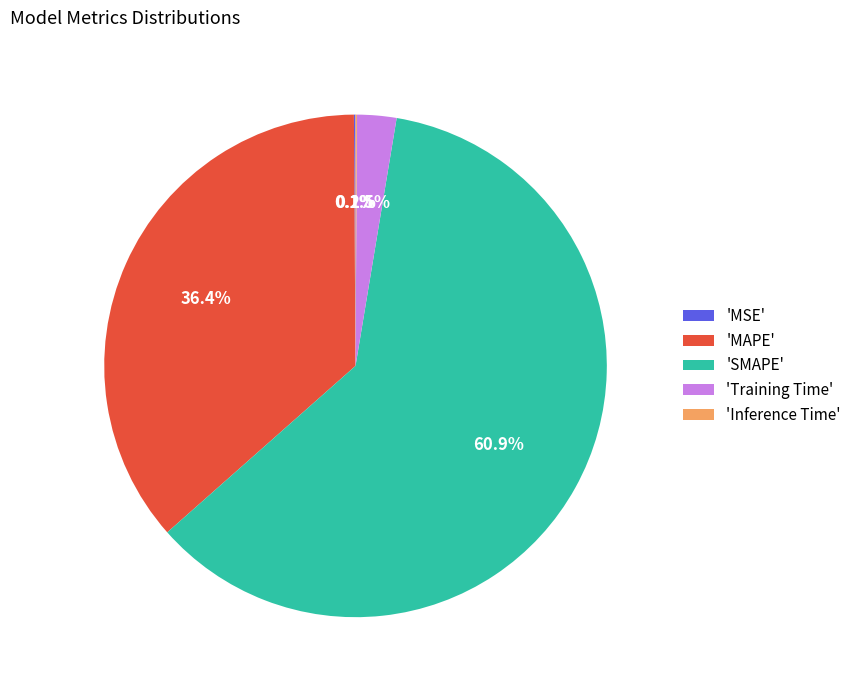

What portion of the pie excludes 'Training Time'?

97.5%